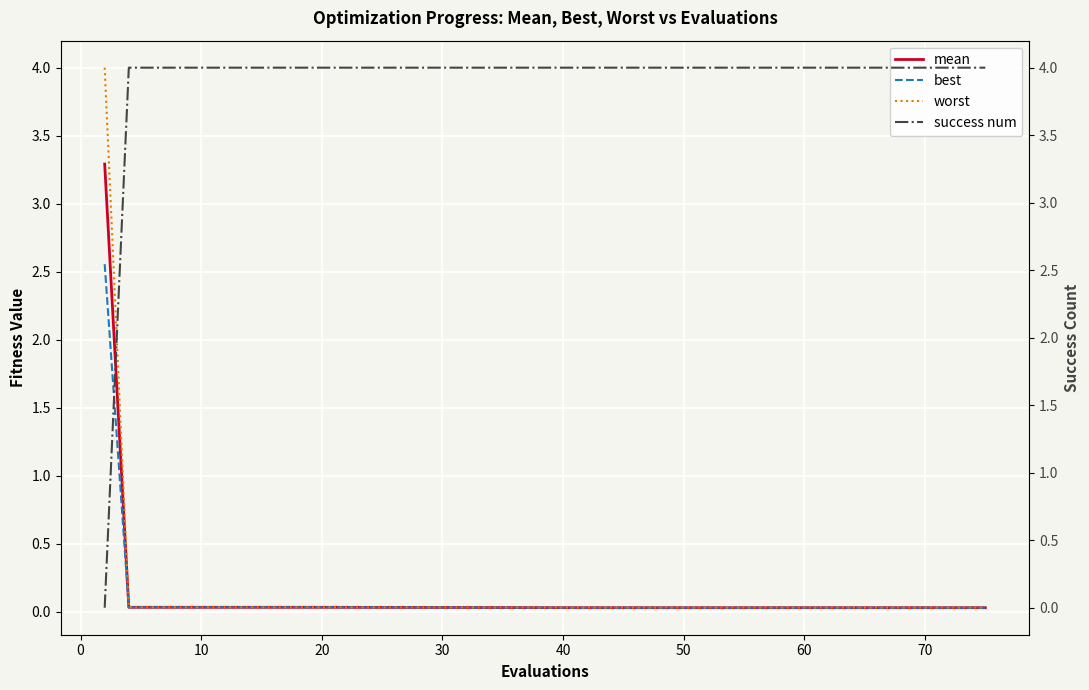

The mean series shows 0.0 at 20. True or false?

True